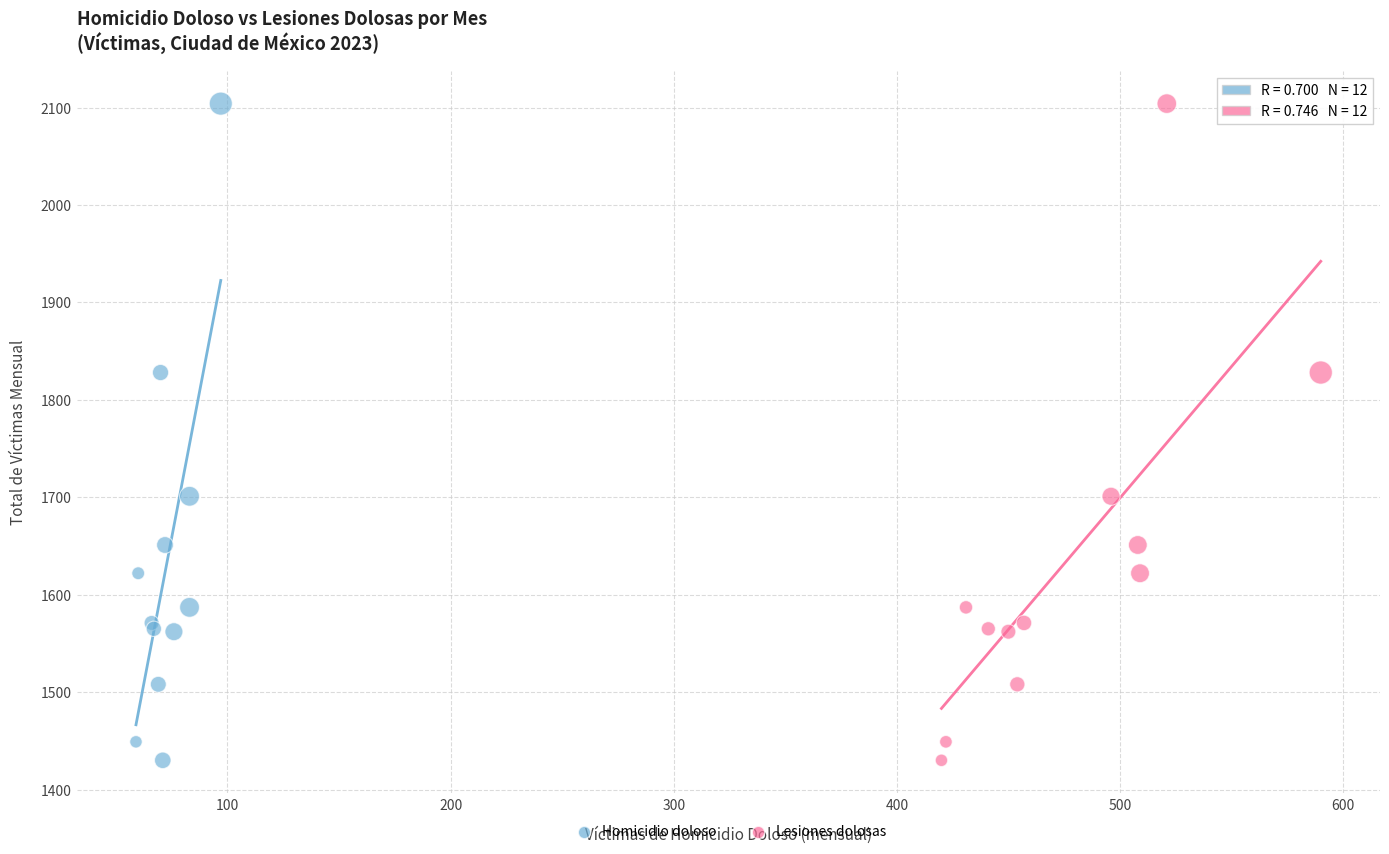

What are all the series names shown in the legend?

Homicidio doloso, Lesiones dolosas